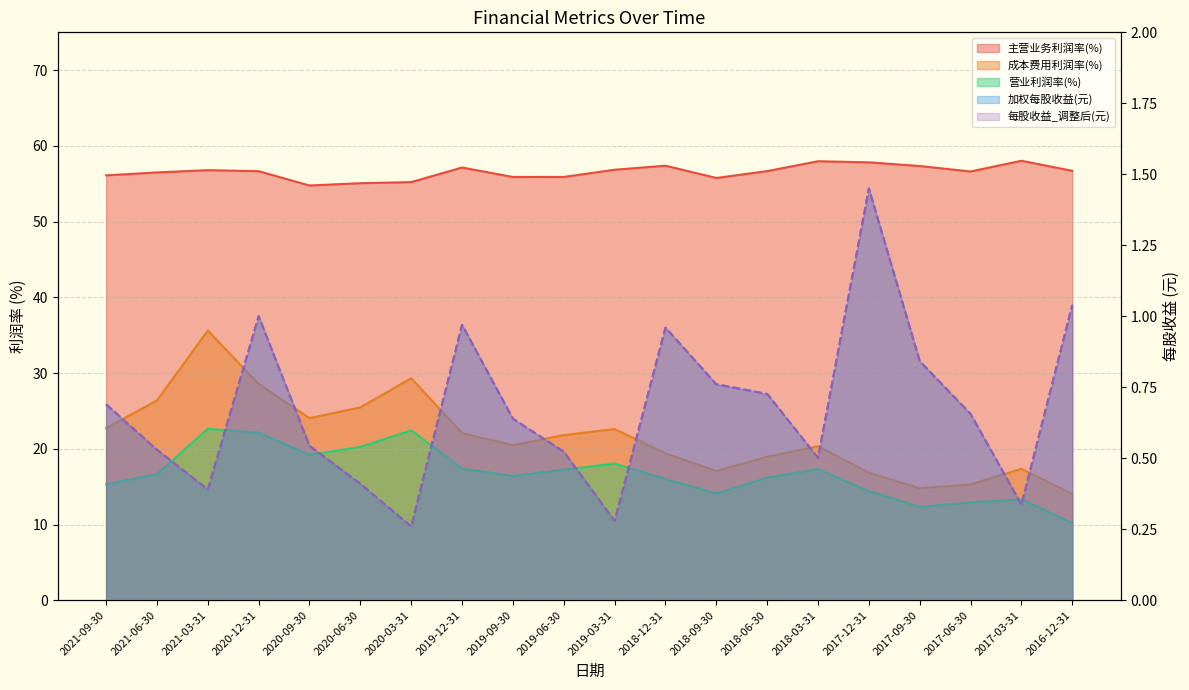

The 每股收益_调整后(元) series shows 0.5 at 2019-06-30. True or false?

True